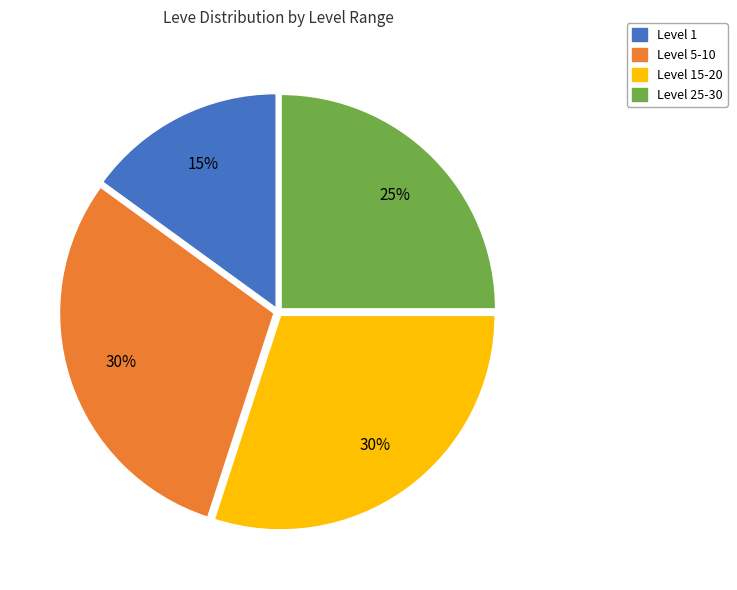

How many segments does this pie chart have?

4